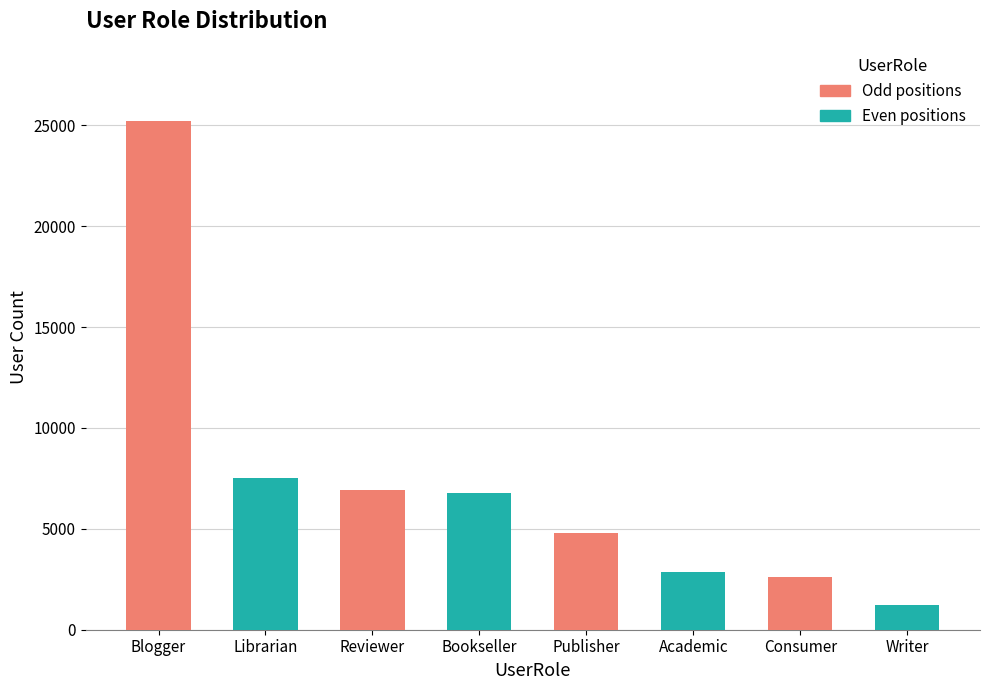

Between Academic and Publisher, which is larger?

Publisher